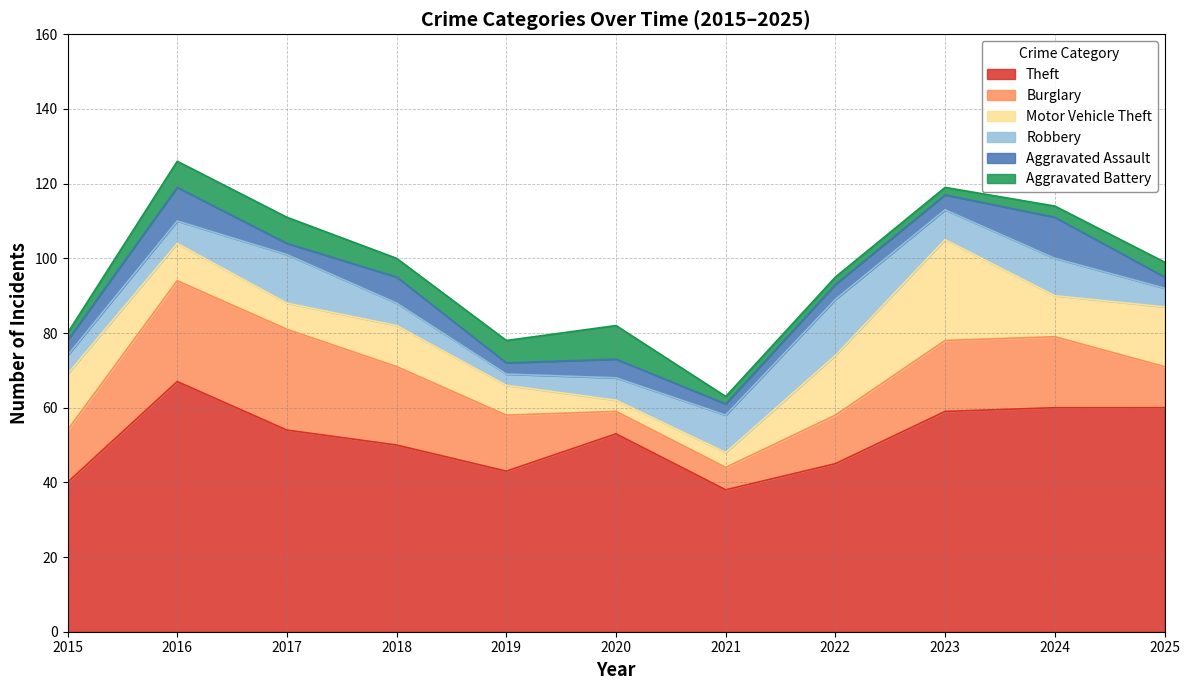

True or false: Burglary and Aggravated Assault intersect in this chart.

False